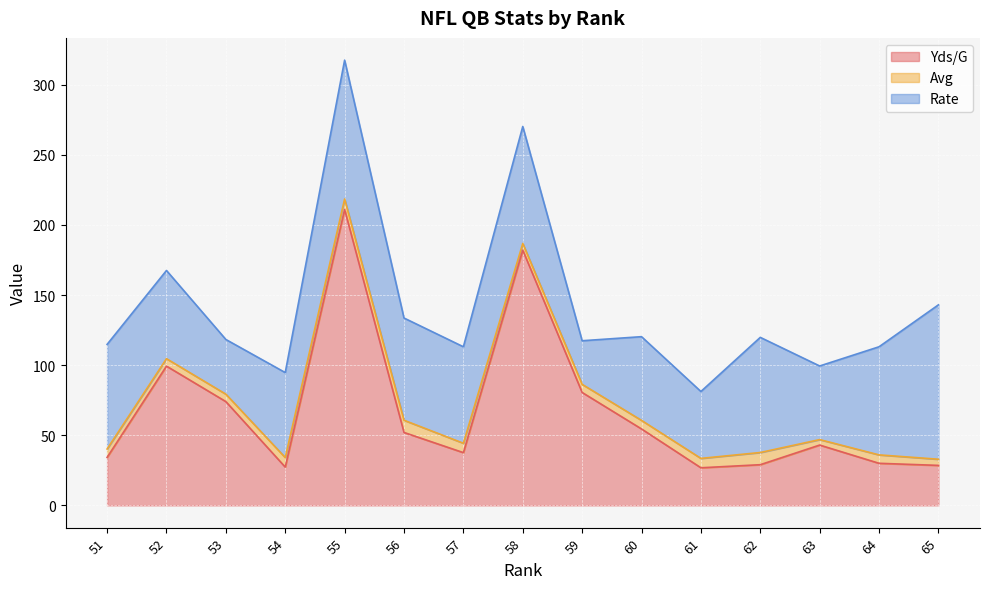

How many data points in Rate are above 68?

8